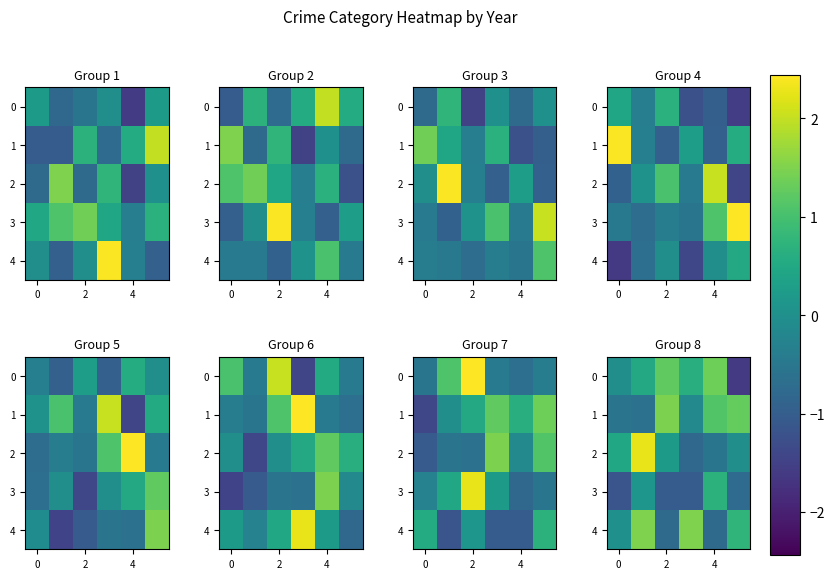

What is the sum of all 1 values?

2.6